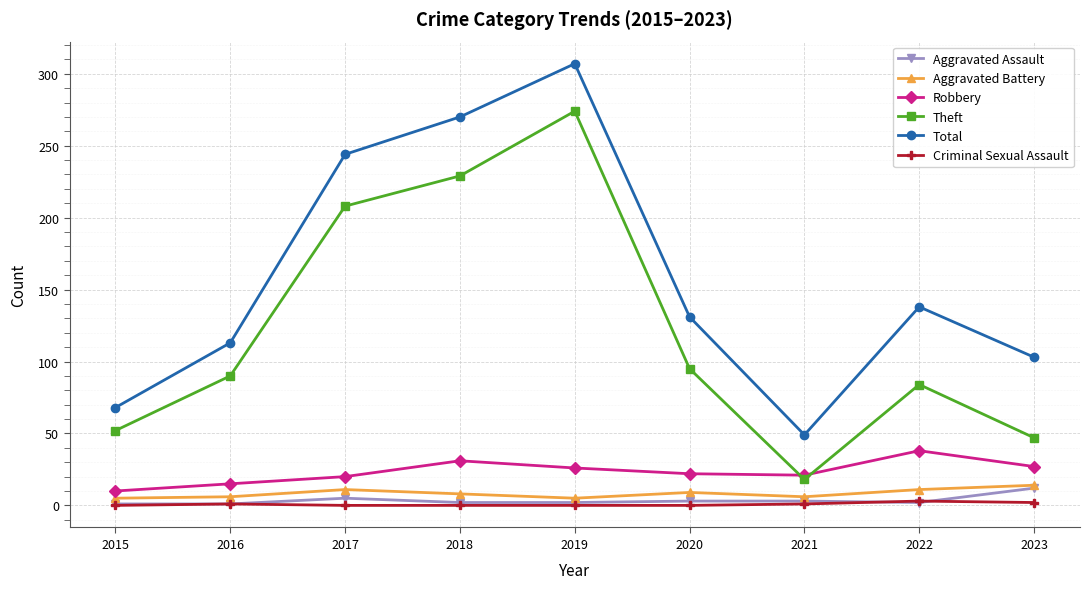

How many lines are shown in the chart?

6